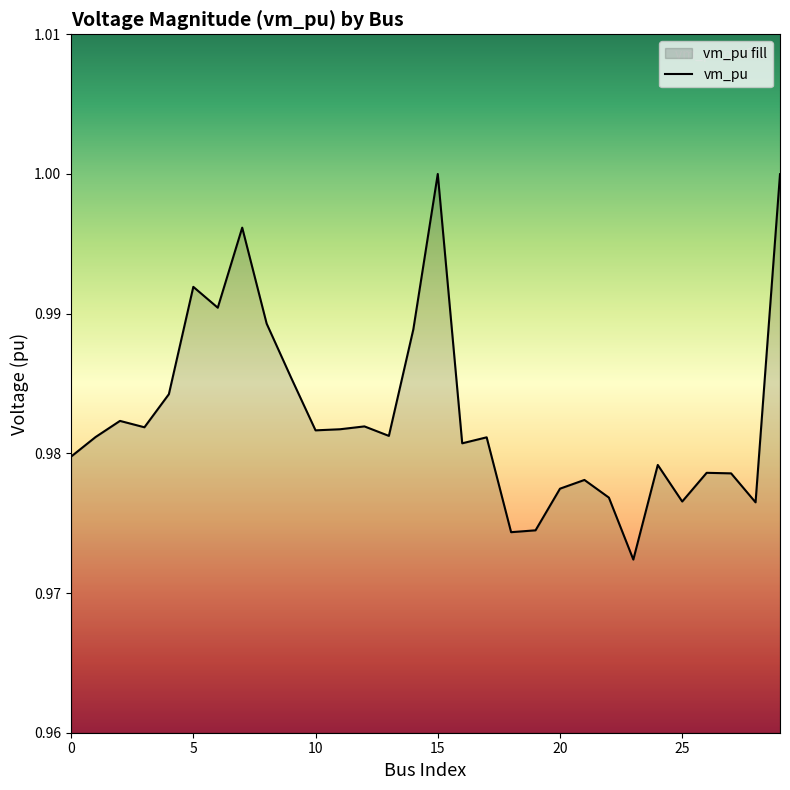

At which label is the value closest to 0?

23